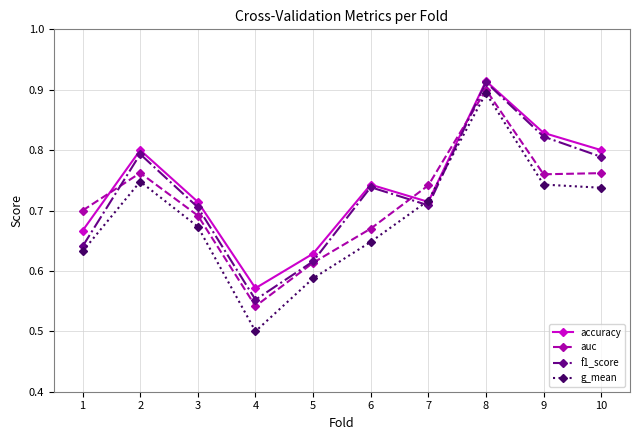

At which label does f1_score reach its peak?

8